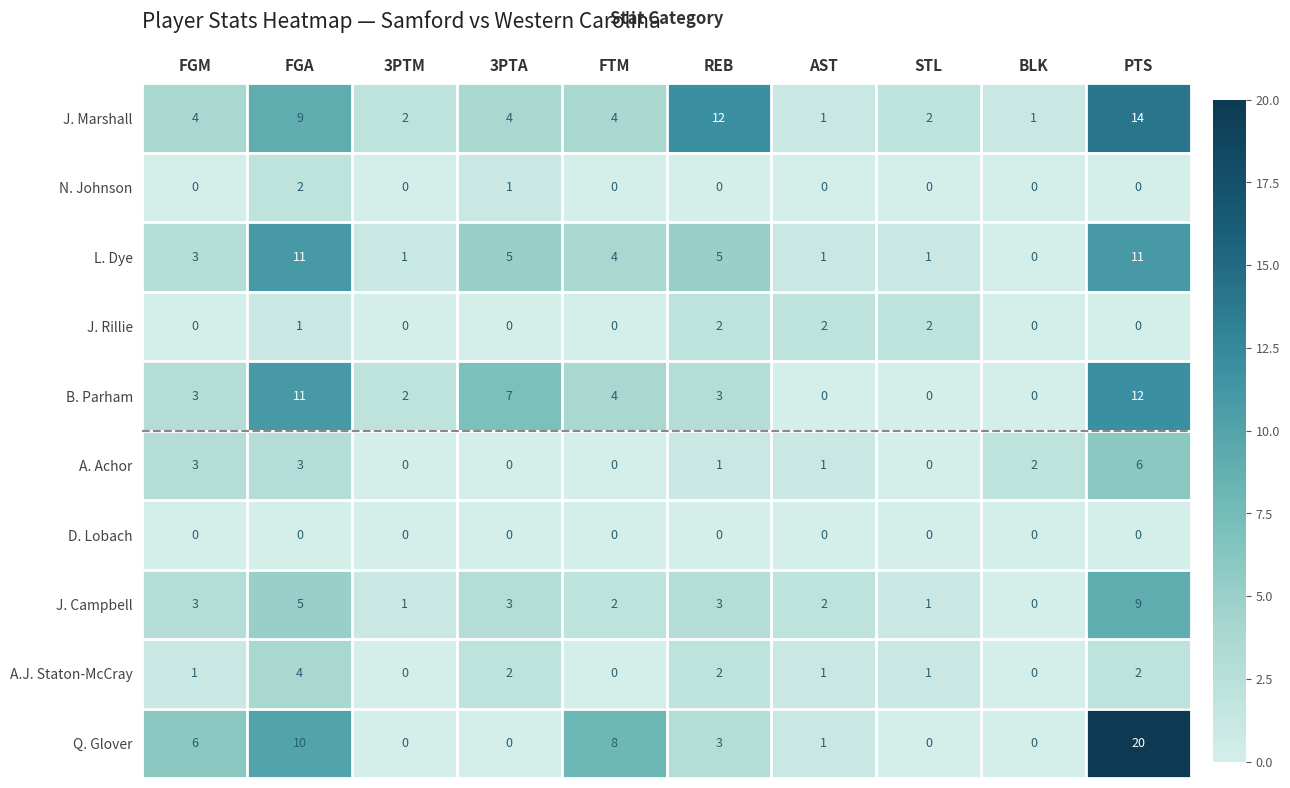

Where is N. Johnson nearest to the value 1?

3PTA